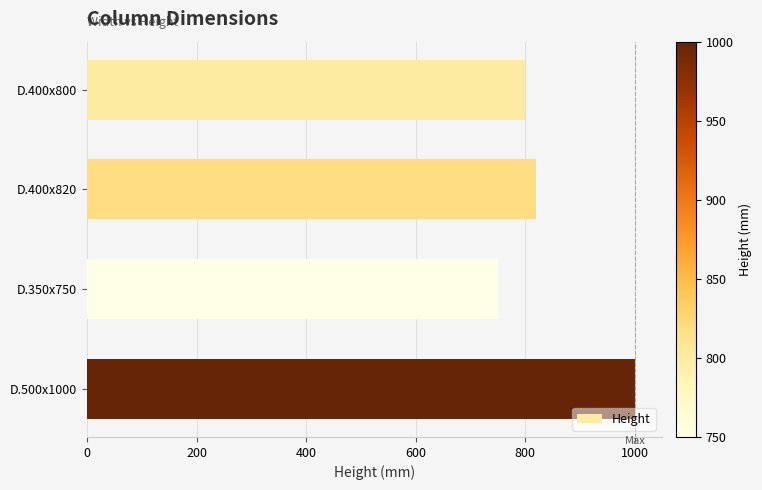

Reading bottom to top, what are all the values shown in this chart?

D.500x1000=1000	D.350x750=750	D.400x820=820	D.400x800=800